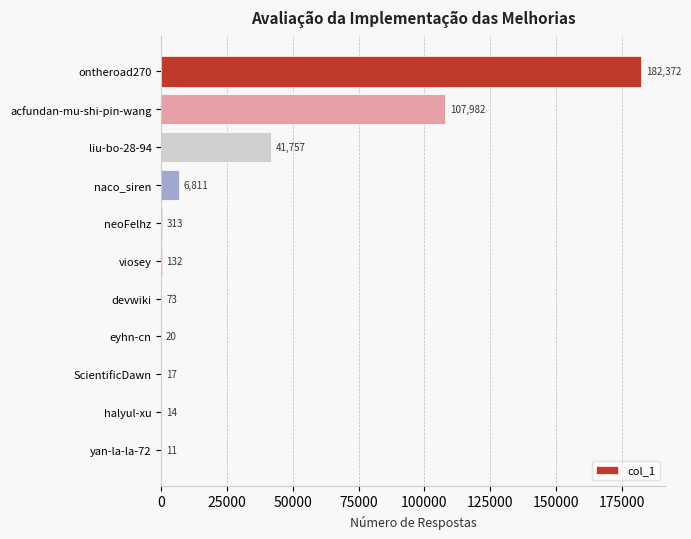

What is the sum of all values?

339502